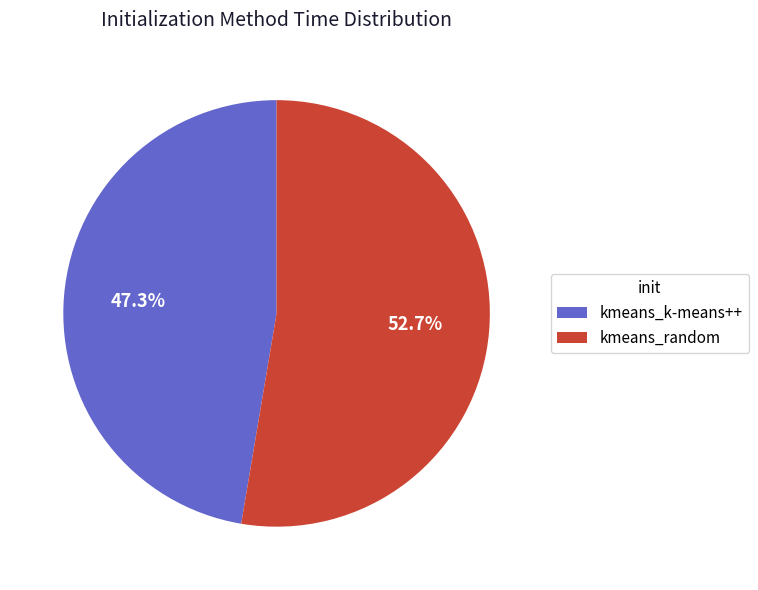

What is the total percentage of kmeans_random and kmeans_k-means++?

100.0%